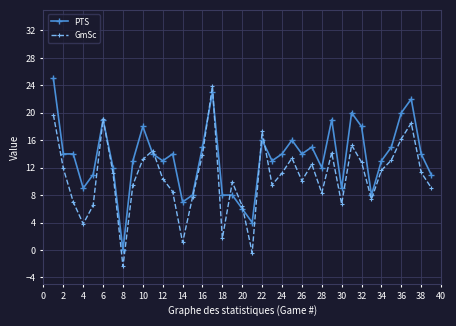

Rank the series by their average value, from highest to lowest.

PTS, GmSc